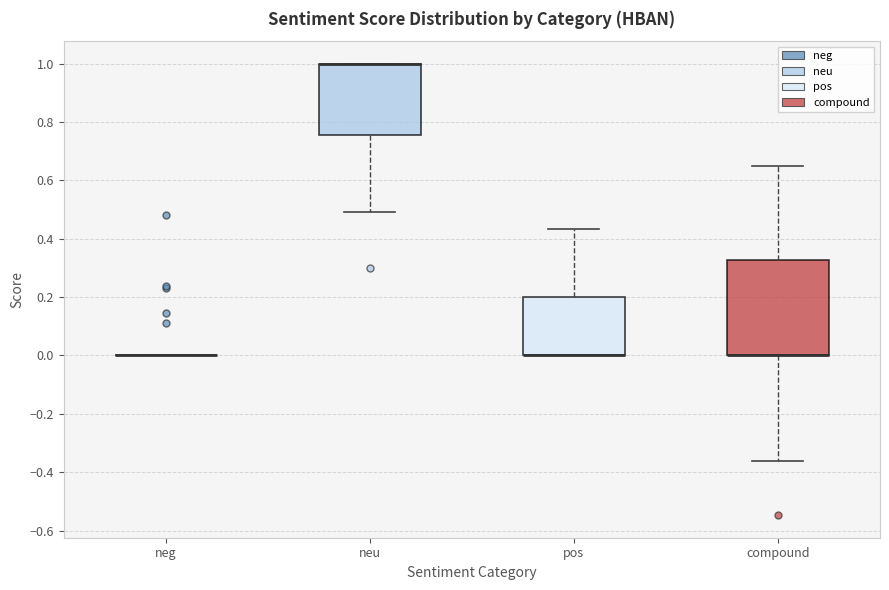

Comparing the boxes themselves (not the whiskers), which one is the tallest?

compound